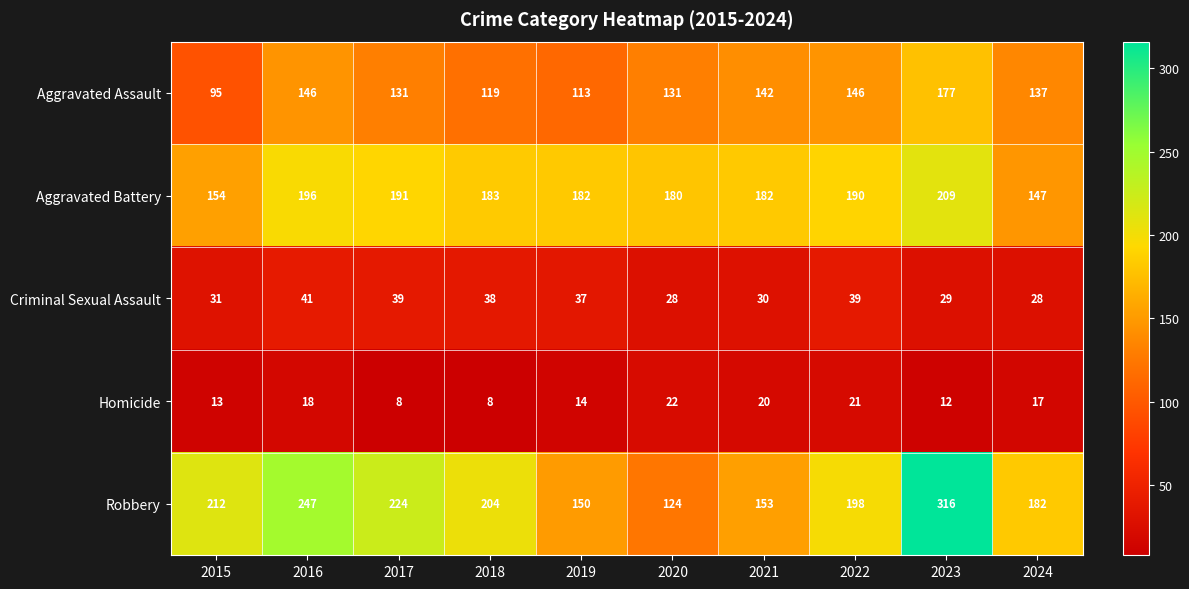

True or false: Criminal Sexual Assault has a value of 19 at 2023.

False